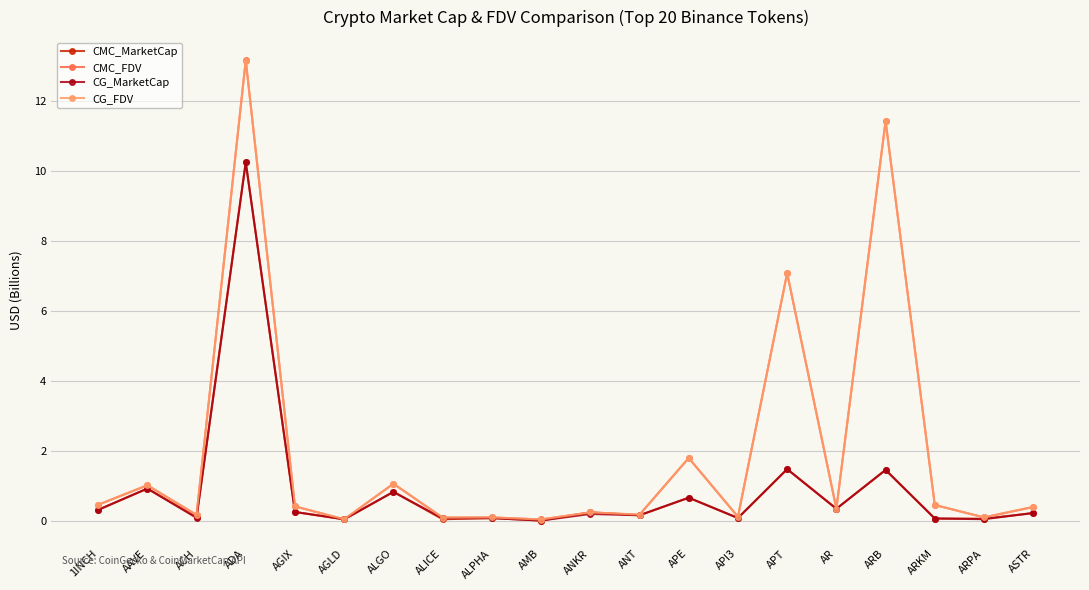

Is the value of CG_MarketCap at ALICE greater than the value of CMC_FDV at ADA?

No